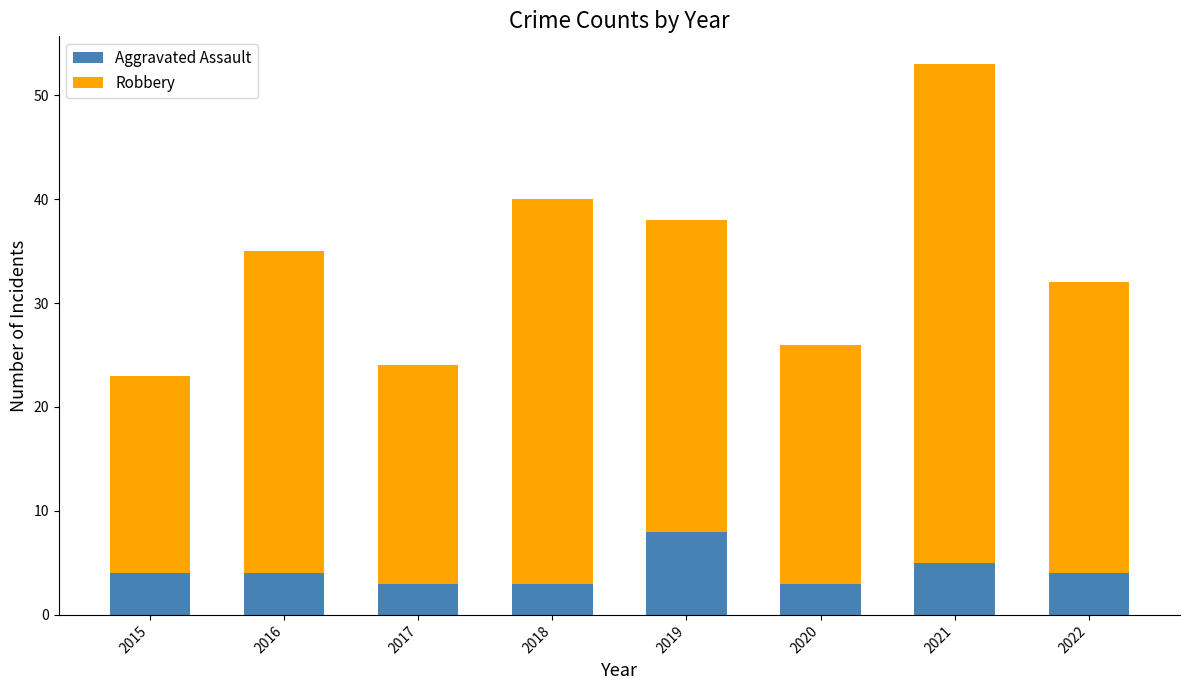

At which category is the sum across all series the highest?

2021